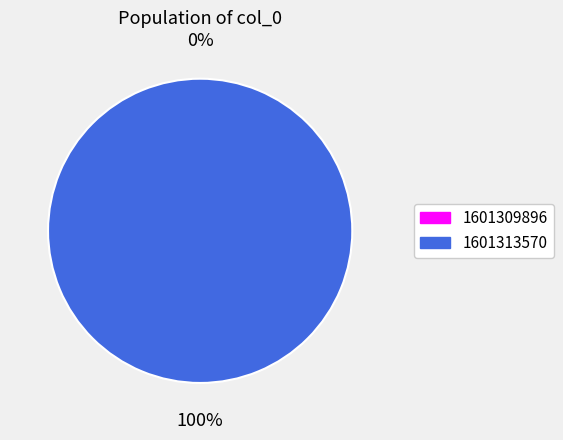

Which category has the smallest portion of the pie?

1601309896